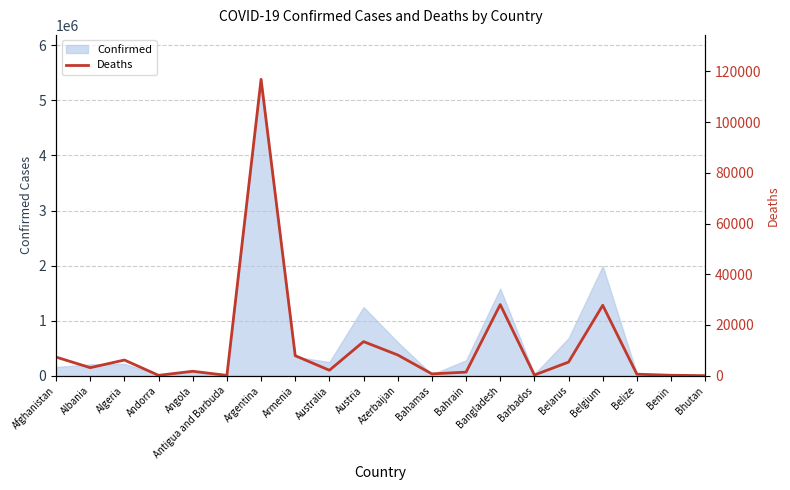

What is the label of the 2nd point from the right?

Benin